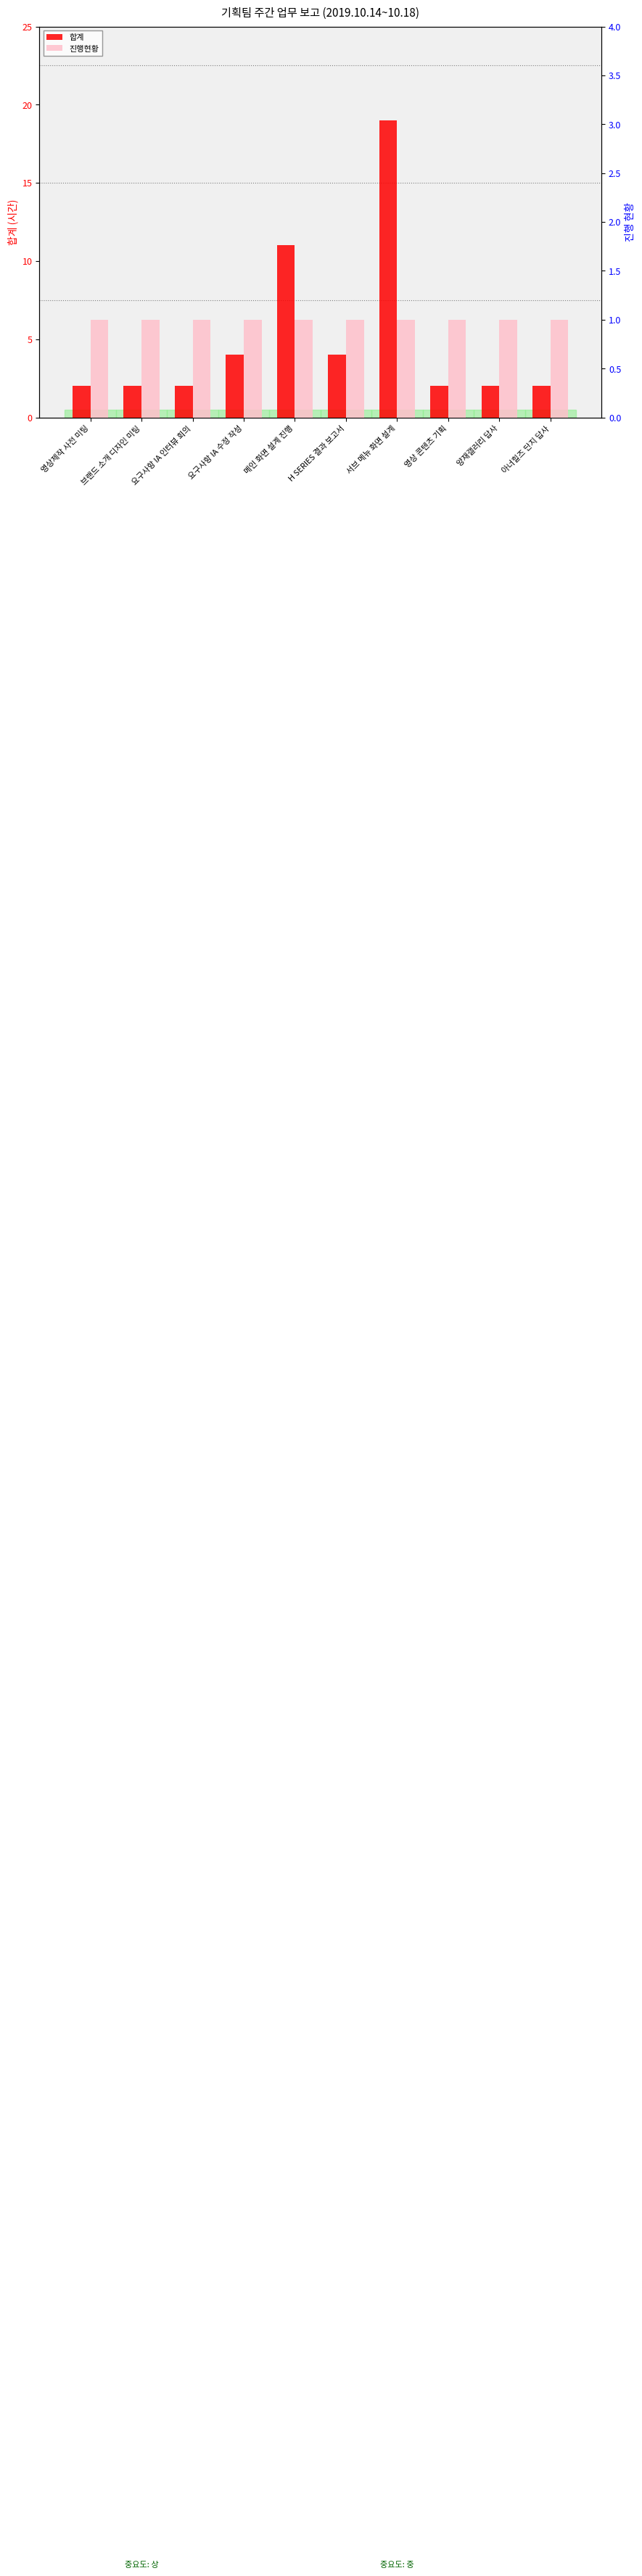

Is the value of 합계 at 아너힐즈 단지 답사 greater than the value of 진행현황 at 영상 콘텐츠 기획?

Yes